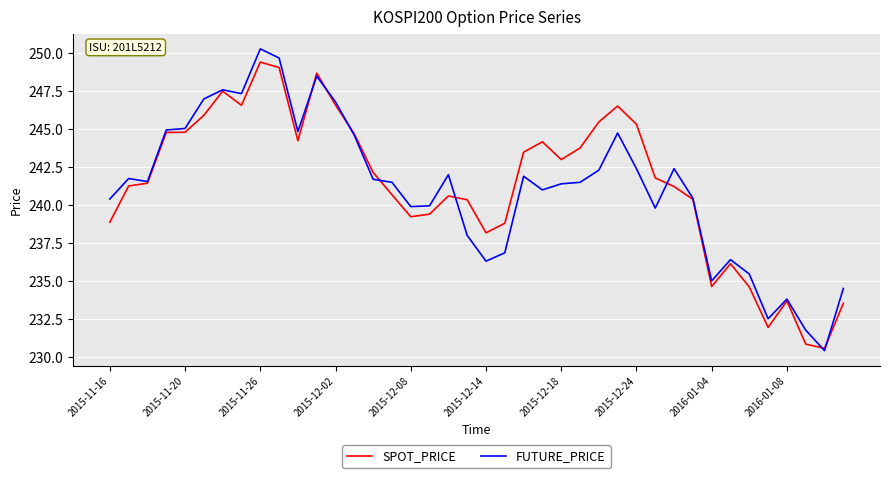

Which series has the widest spread of values?

FUTURE_PRICE